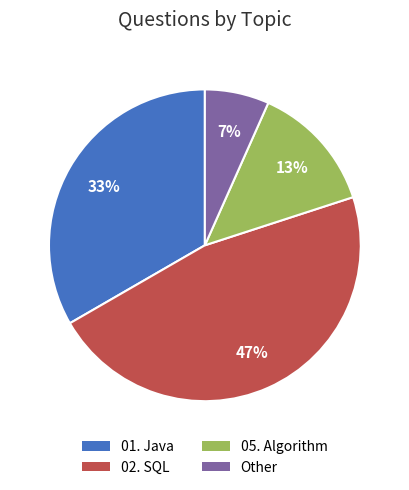

To the nearest percent, what is the average slice percentage?

25%